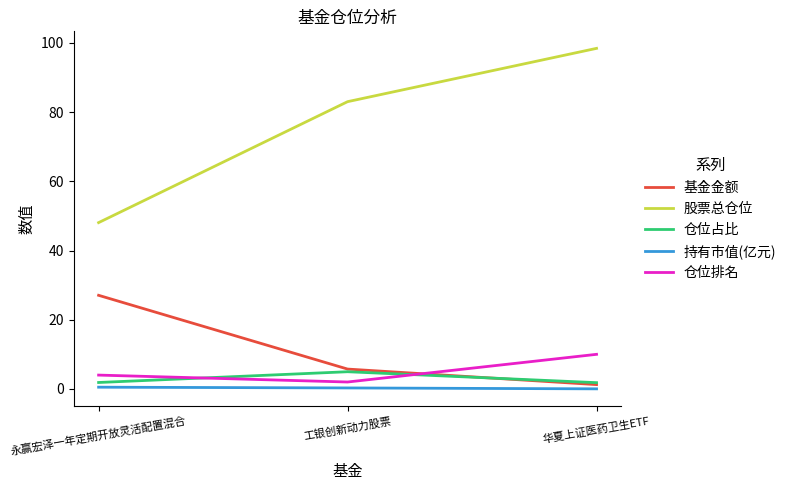

Read the 仓位排名 value at 工银创新动力股票.

2.0